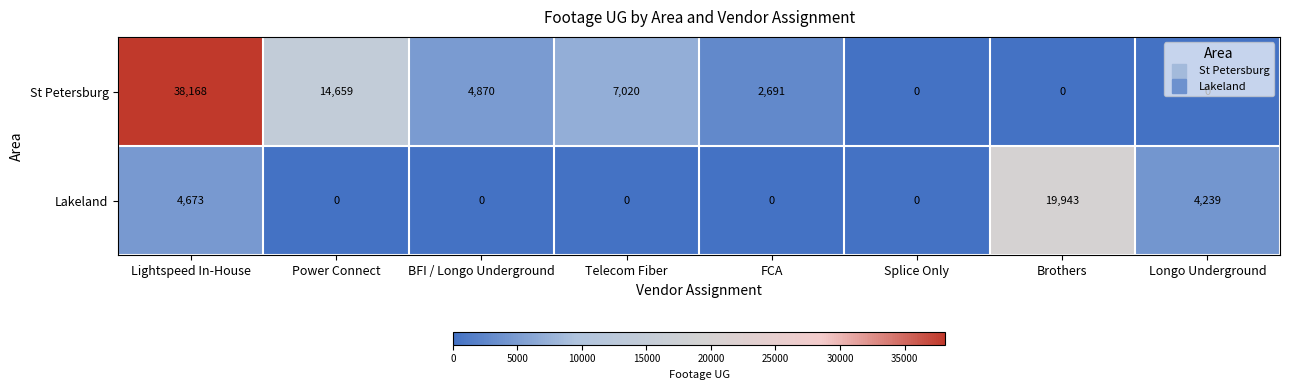

What is the total value across all series at Telecom Fiber?

7020